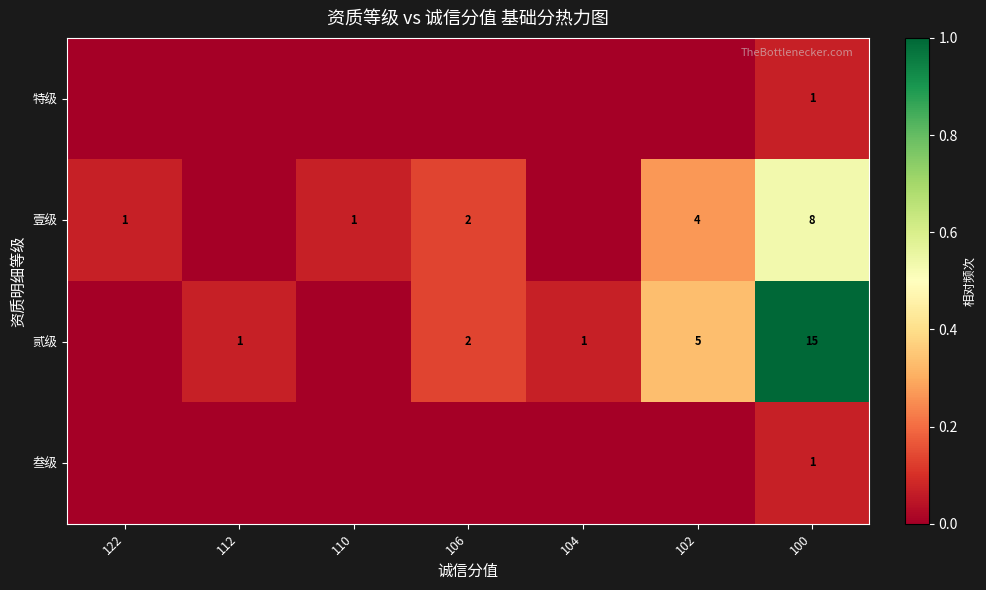

The value of 壹级 at 122 is 1. True or false?

True